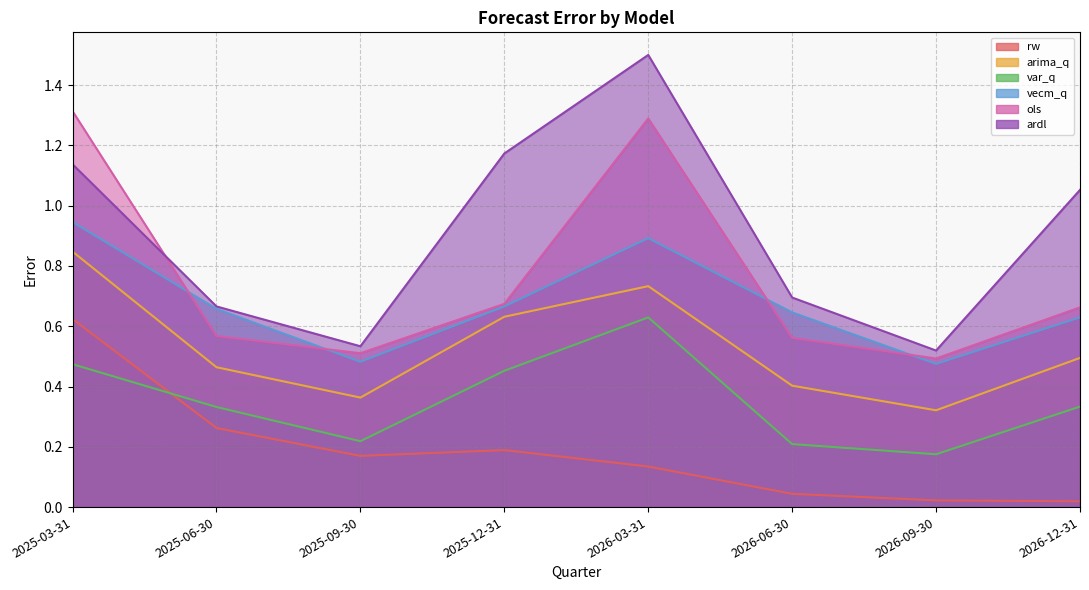

After their last crossing, which series has the higher values: ardl or ols?

ardl